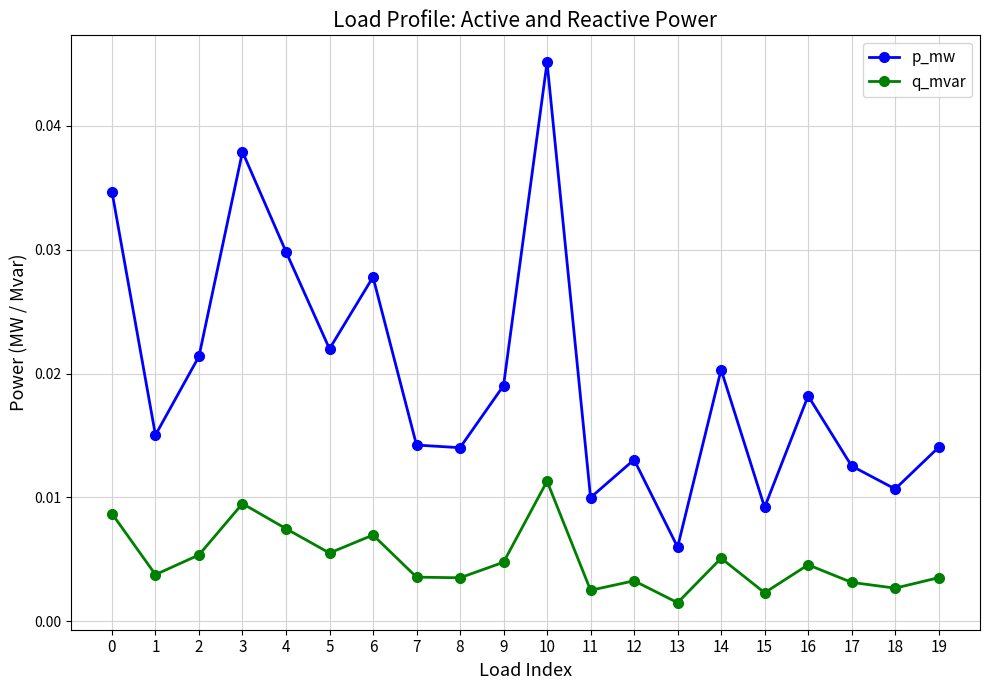

Rank the series by their average value, from lowest to highest.

q_mvar, p_mw